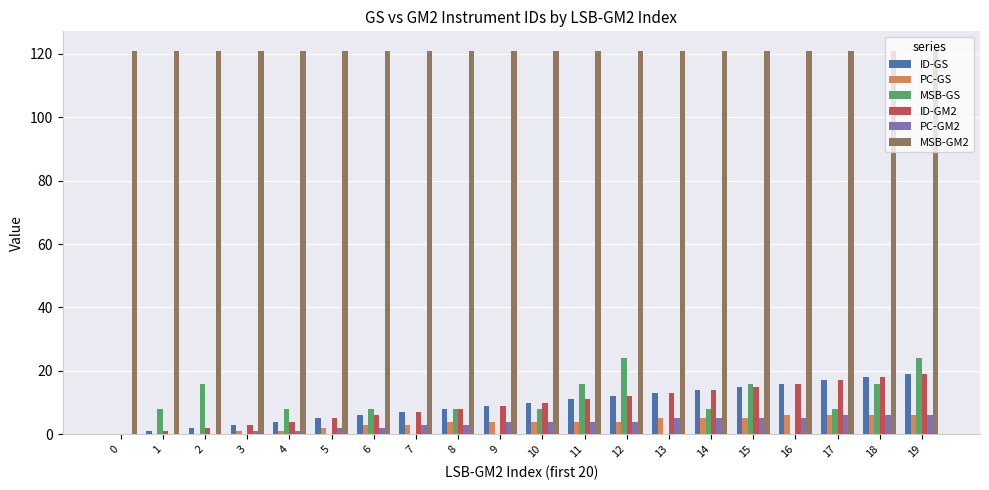

What is the greatest value displayed?

121